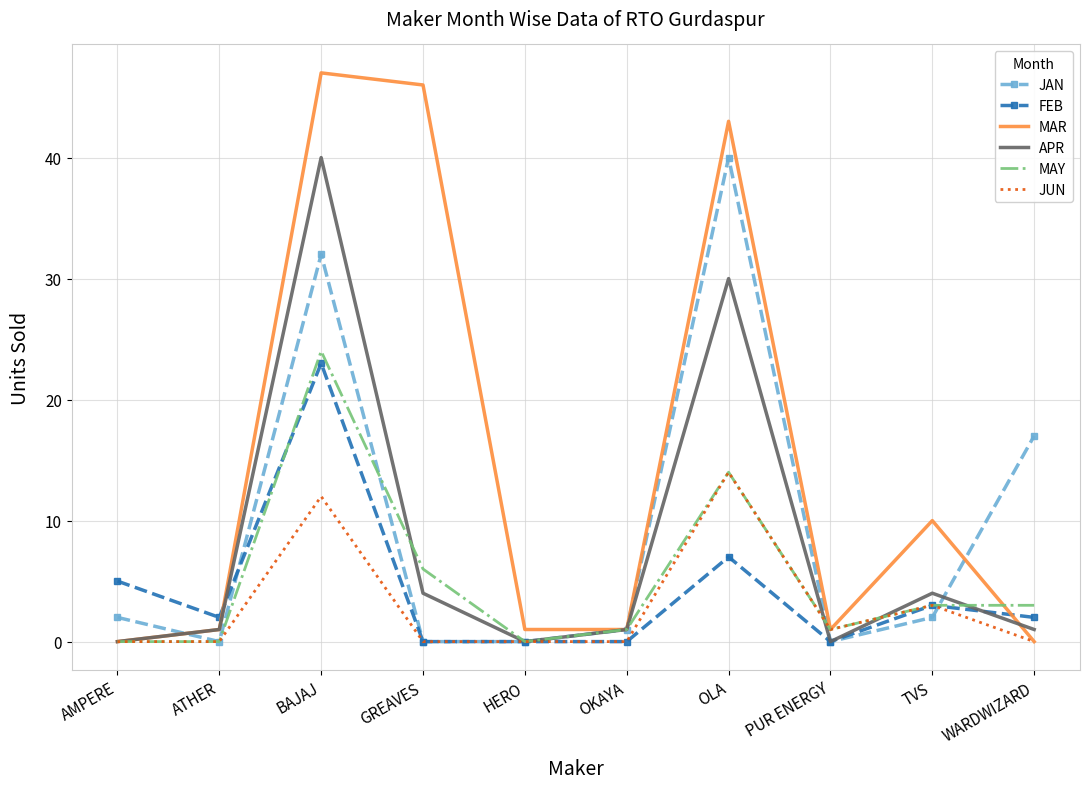

What are all the series names shown in the legend?

JAN, FEB, MAR, APR, MAY, JUN